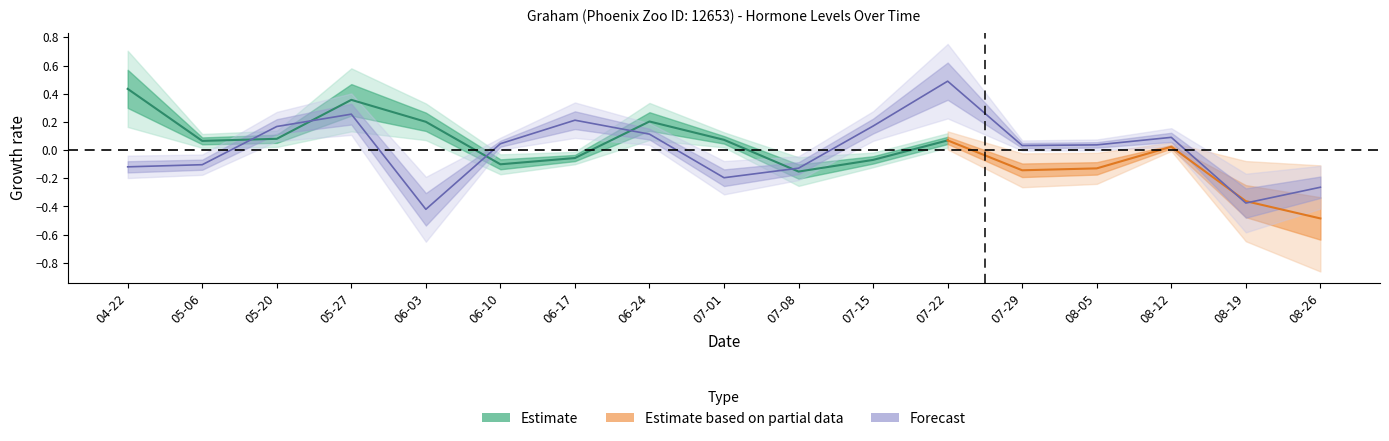

Where is the first local maximum?

05-27